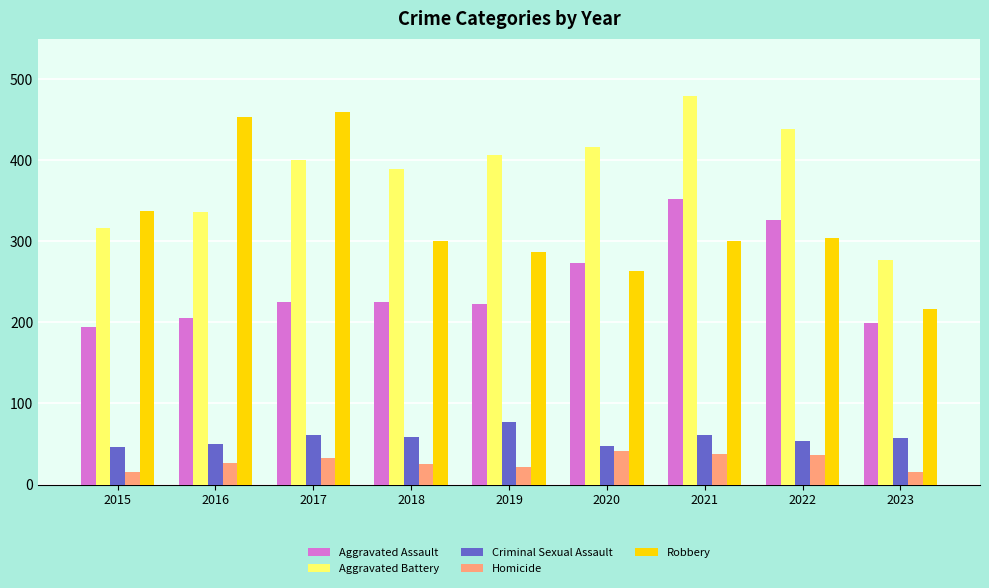

Is the value of Robbery at 2022 greater than the value of Criminal Sexual Assault at 2022?

Yes